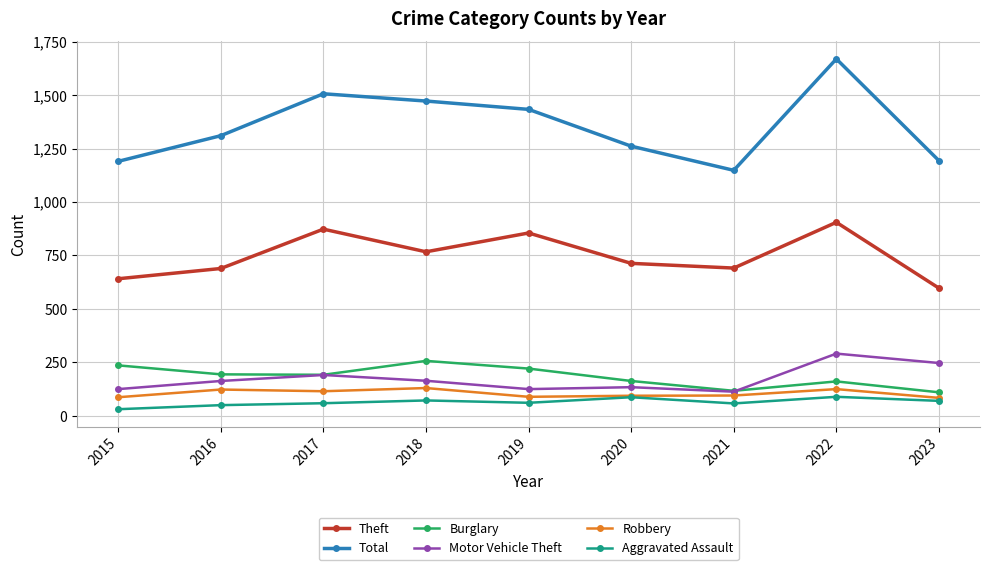

What are all the series names shown in the legend?

Theft, Total, Burglary, Motor Vehicle Theft, Robbery, Aggravated Assault